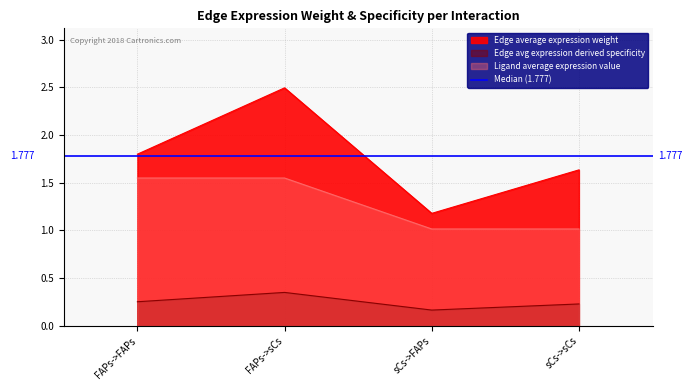

At which label is Ligand average expression value closest to 1?

sCs->FAPs